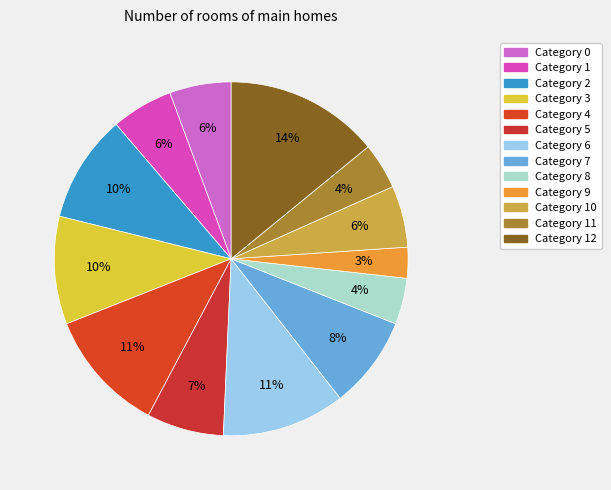

Which category has the biggest portion of the pie?

Category 12